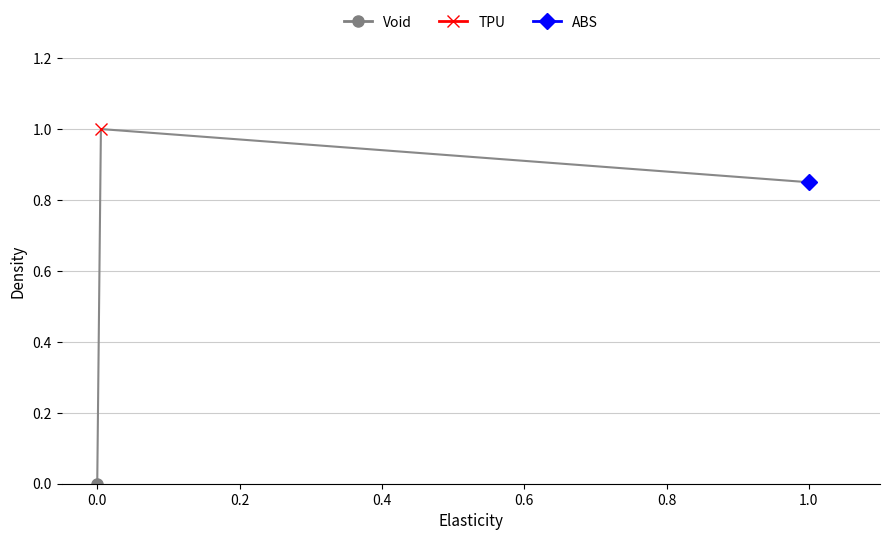

List the series in order of their overall mean, lowest first.

Void, TPU, ABS